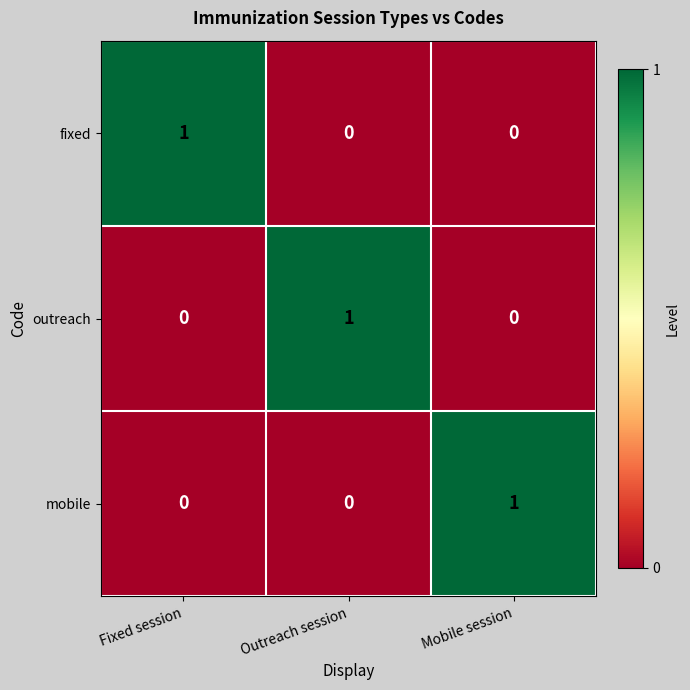

At how many categories does at least one series exceed 0?

3